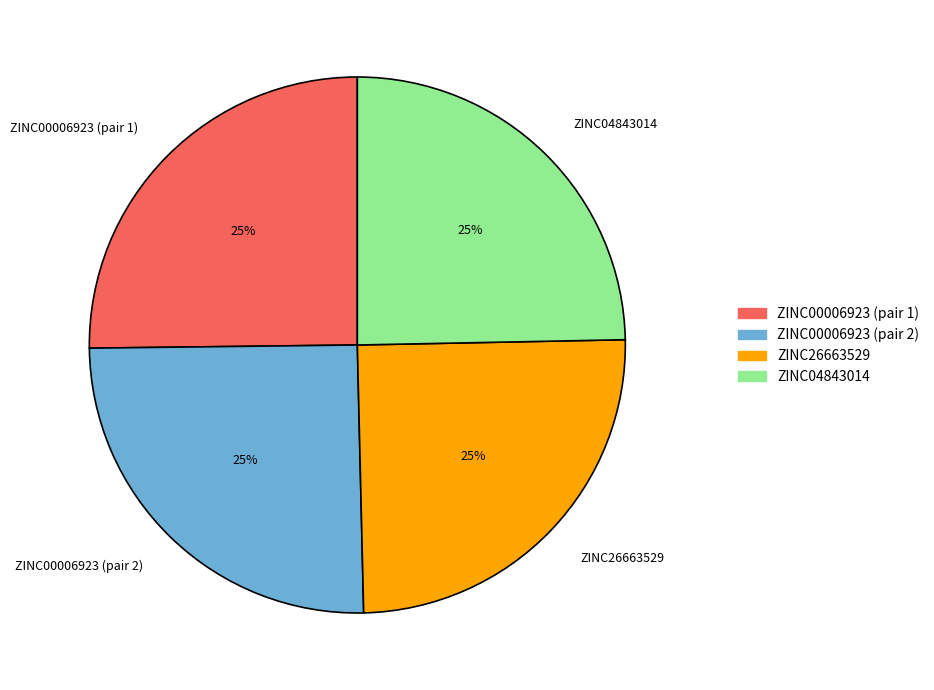

To the nearest percent, what portion does ZINC00006923 (pair 2) represent?

25%